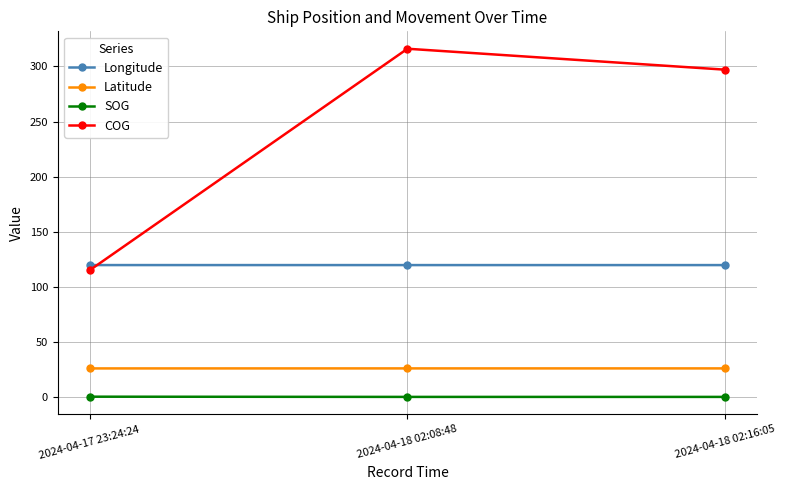

How many lines are shown in the chart?

4